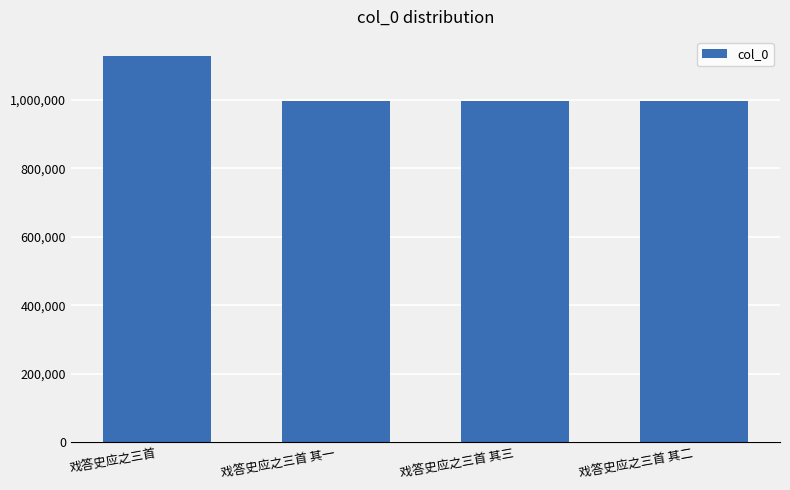

What is the minimum value shown in the chart?

995464